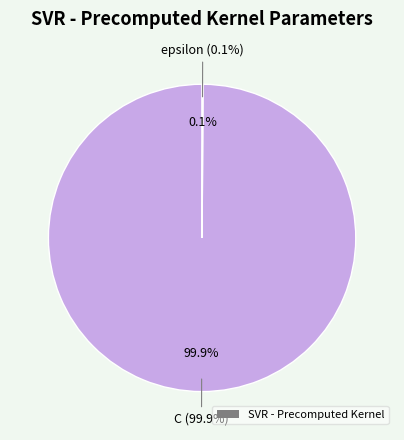

Does epsilon represent more than half of the total?

No